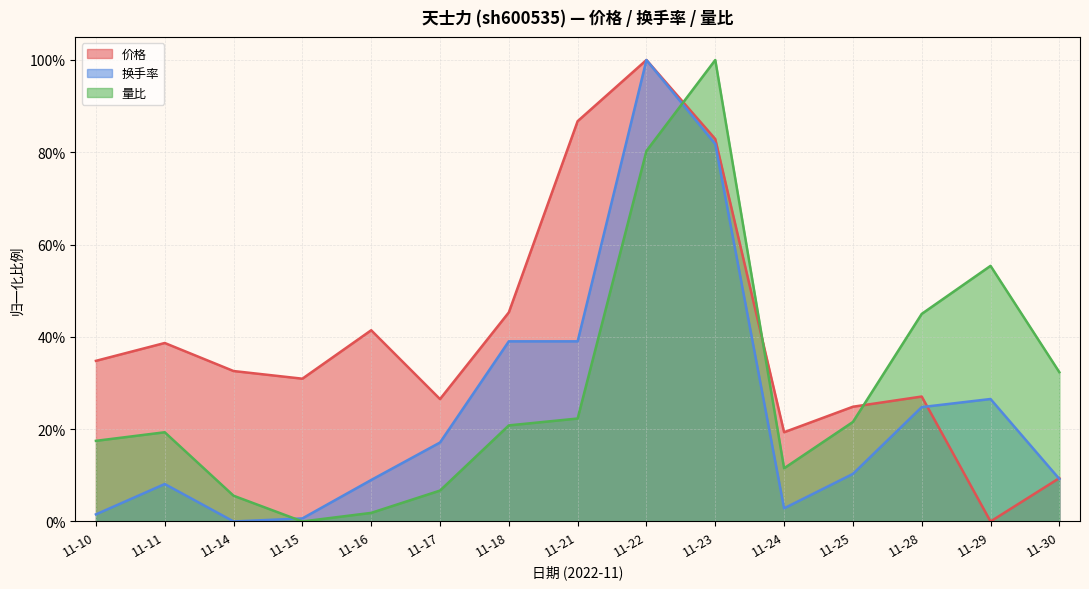

What is the difference between the second highest and minimum values in the 换手率 series?

0.8